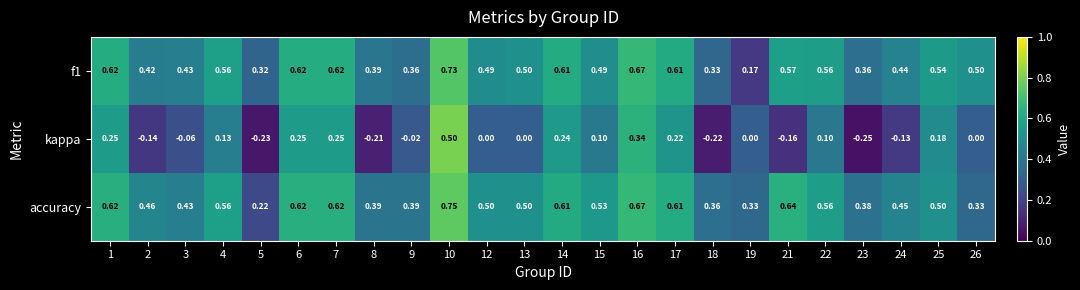

Is the value of kappa at 17 greater than the value of f1 at 19?

Yes